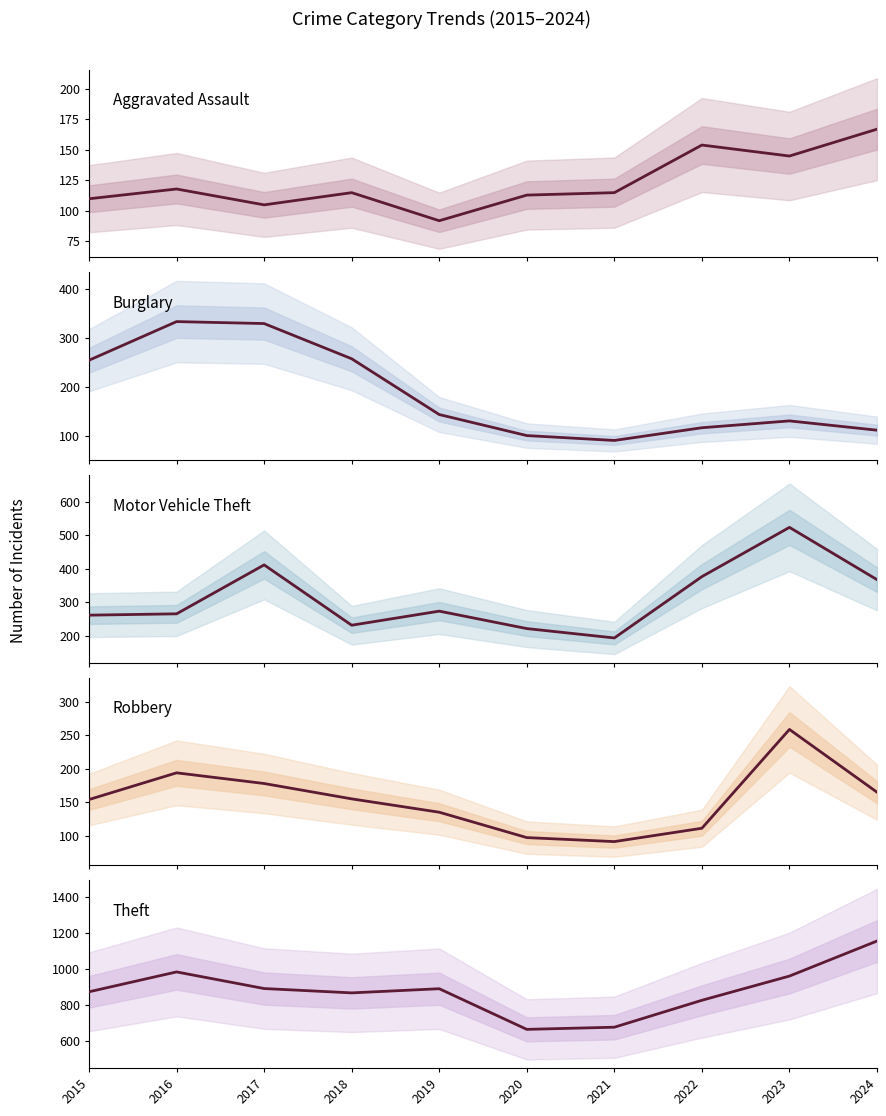

At how many categories does at least one series exceed 380?

10